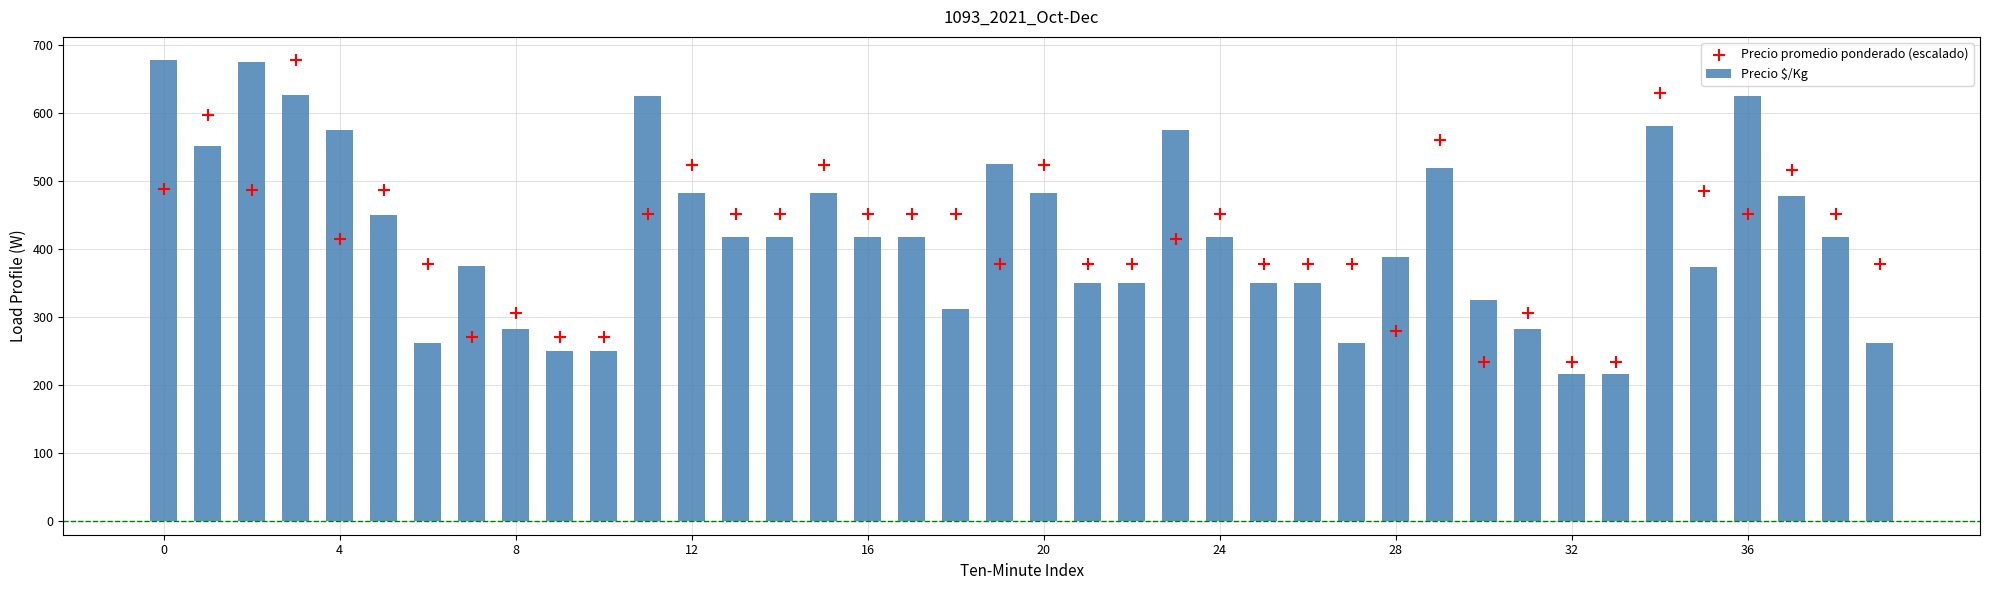

Which series has the largest total across all categories?

Precio $/Kg